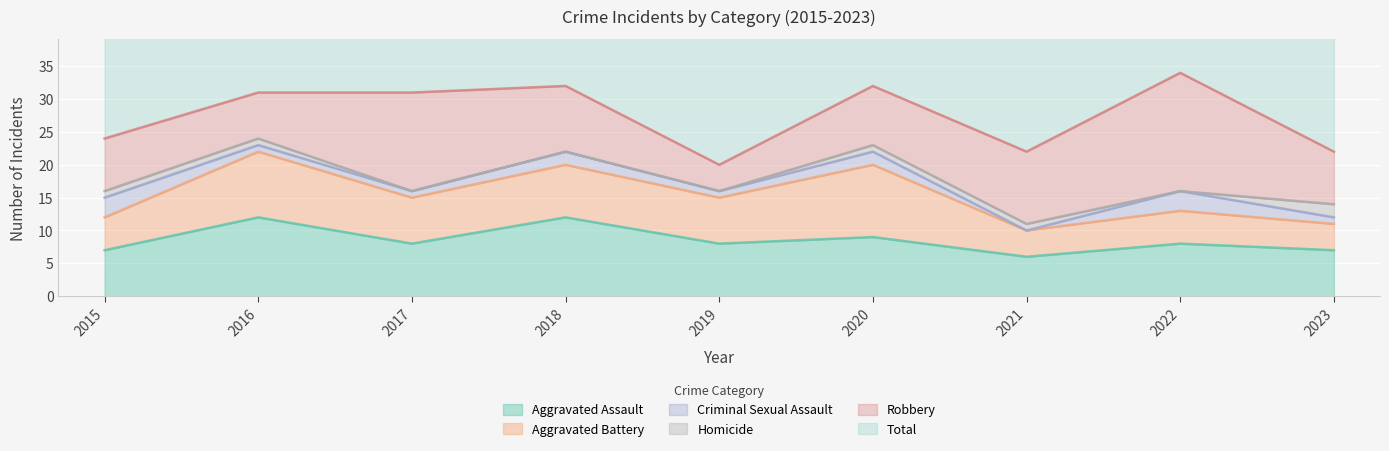

Rank the categories by Criminal Sexual Assault value from highest to lowest.

2015, 2022, 2018, 2020, 2016, 2017, 2019, 2023, 2021